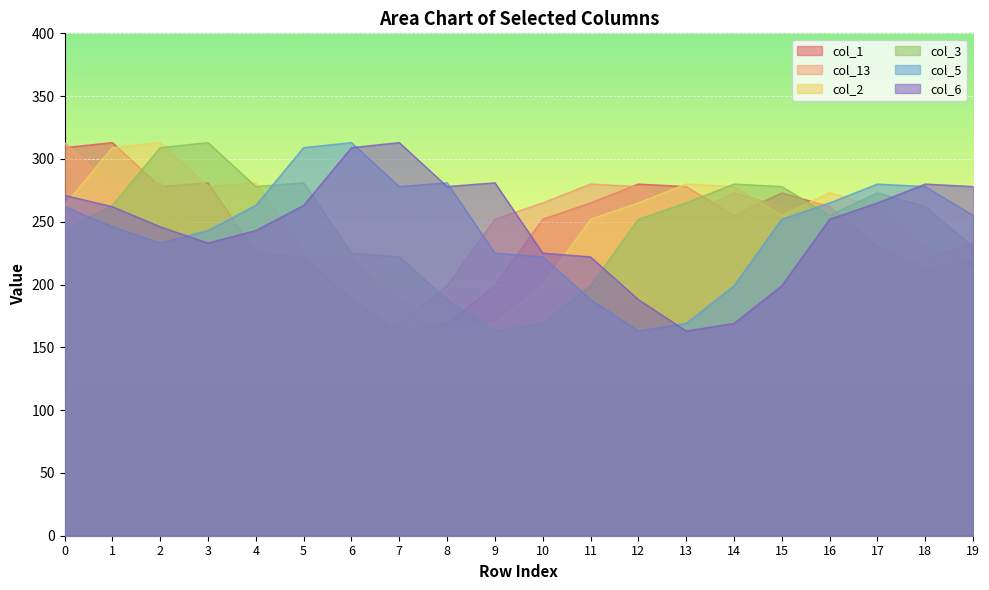

At how many categories does at least one series exceed 309?

6